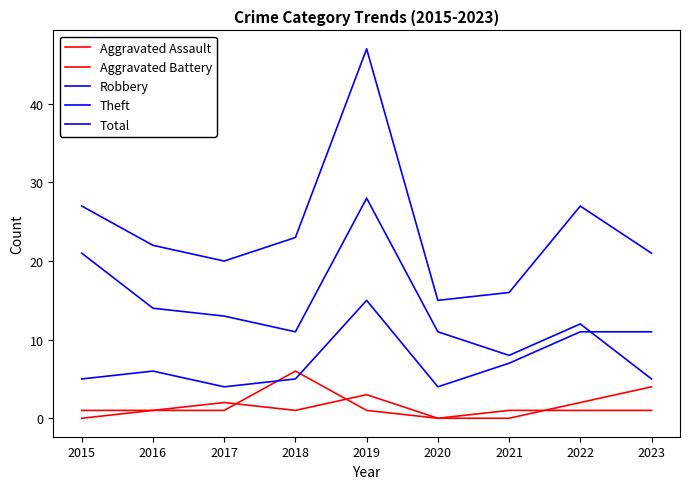

At which category is the sum across all series the highest?

2019